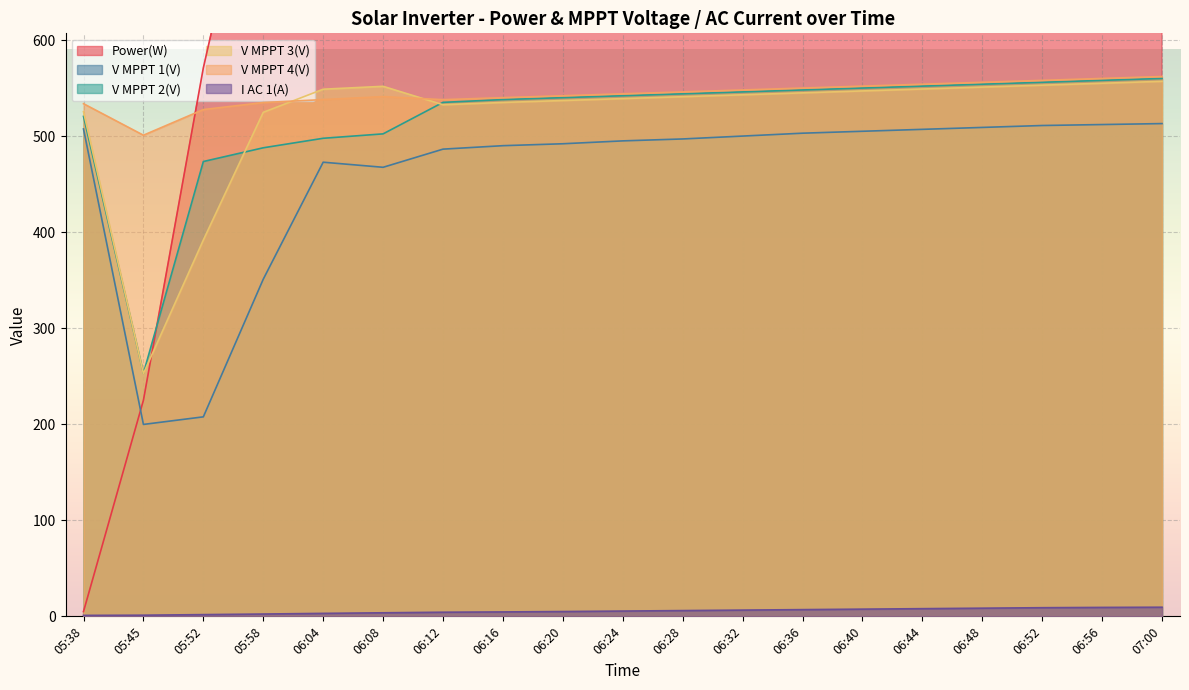

At which label does V MPPT 4(V) reach its minimum?

05:45